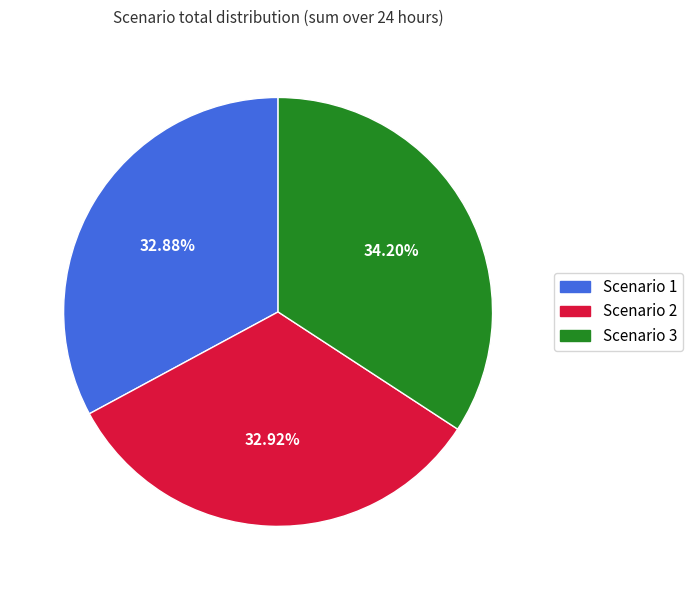

Combined, what portion of the pie is Scenario 2 and Scenario 3?

67.1%